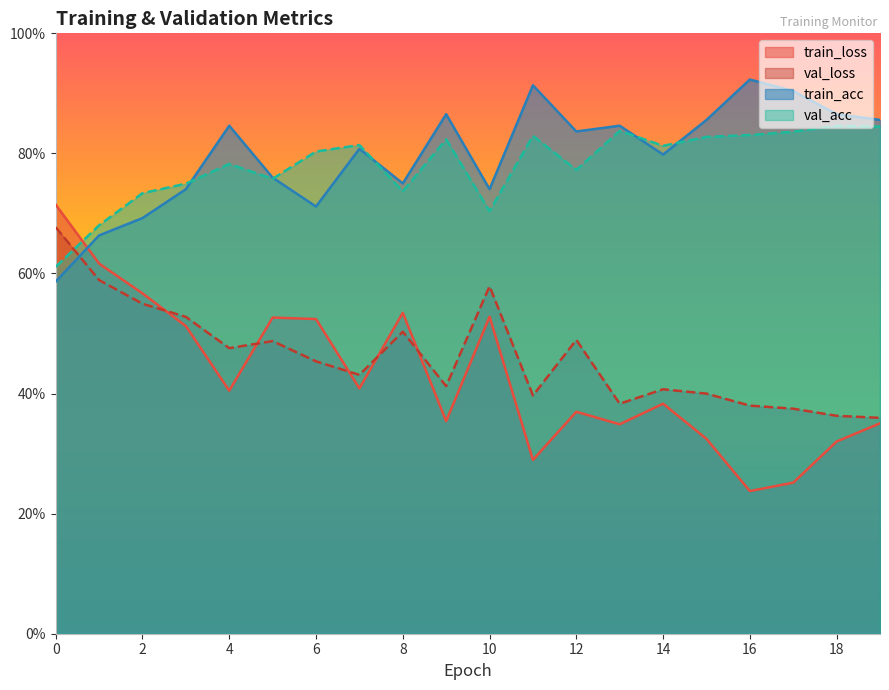

Which has a higher value, 15 or 13?

13